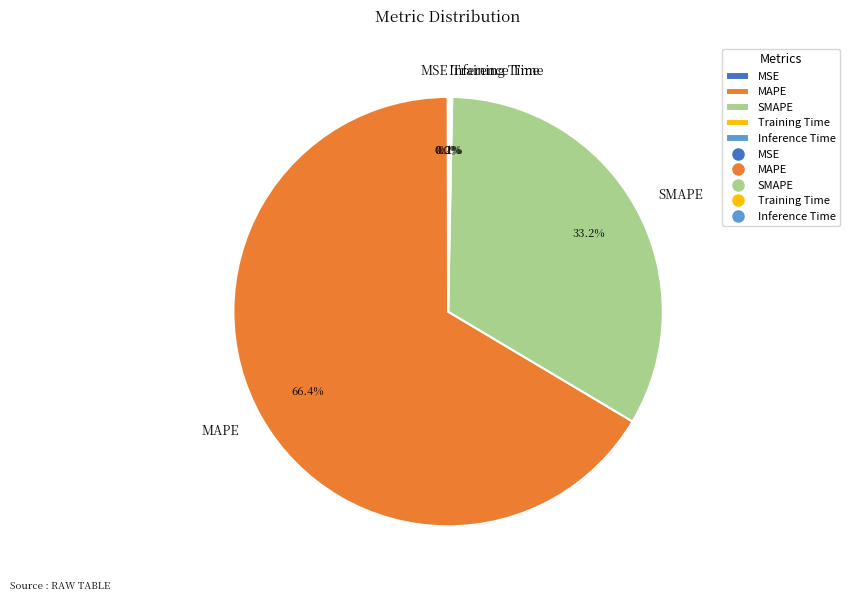

Which category has the biggest portion of the pie?

MAPE